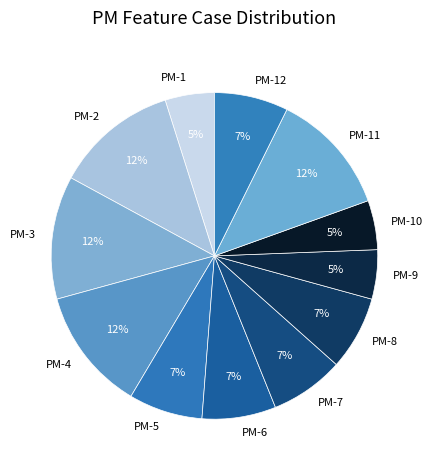

Which has a higher value, PM-10 or PM-8?

PM-8